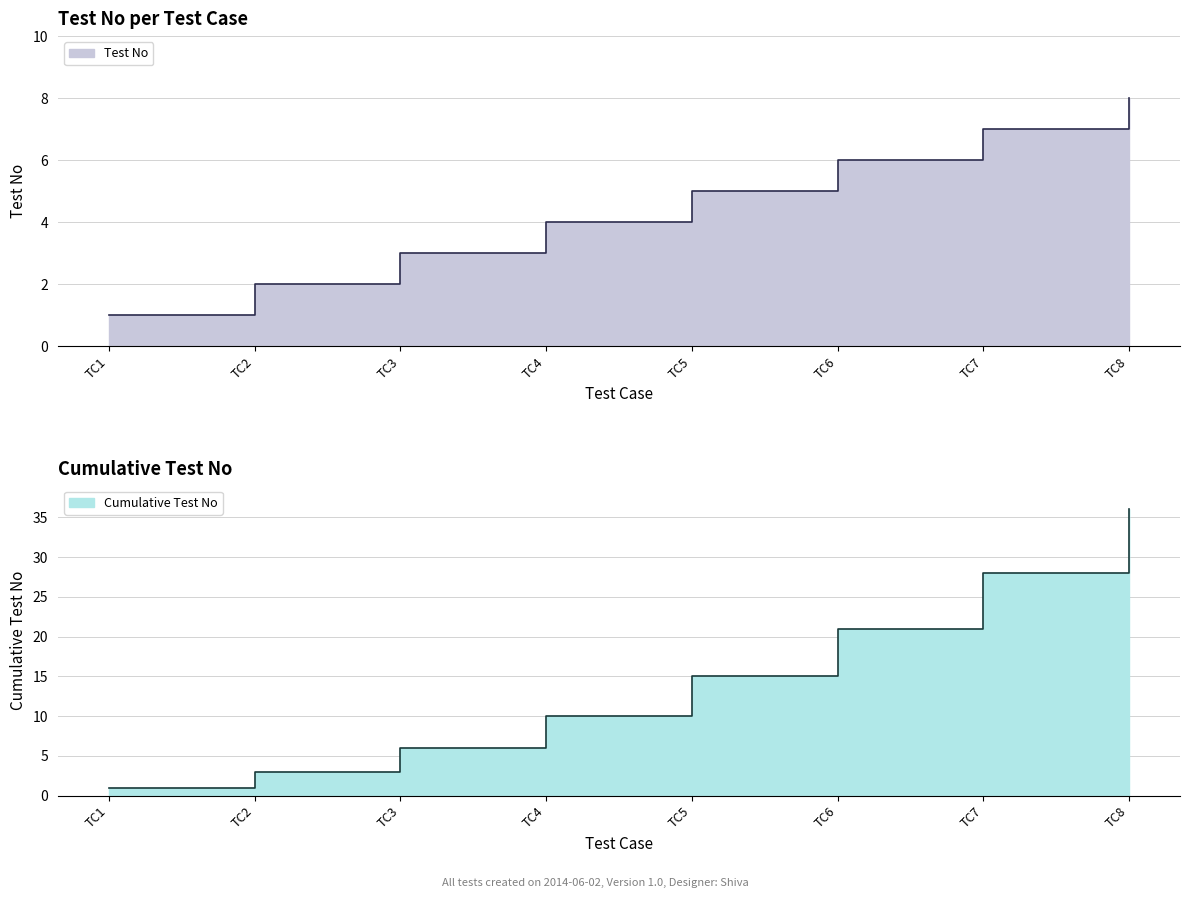

What is the sum of the values at TC4 and TC7?

11